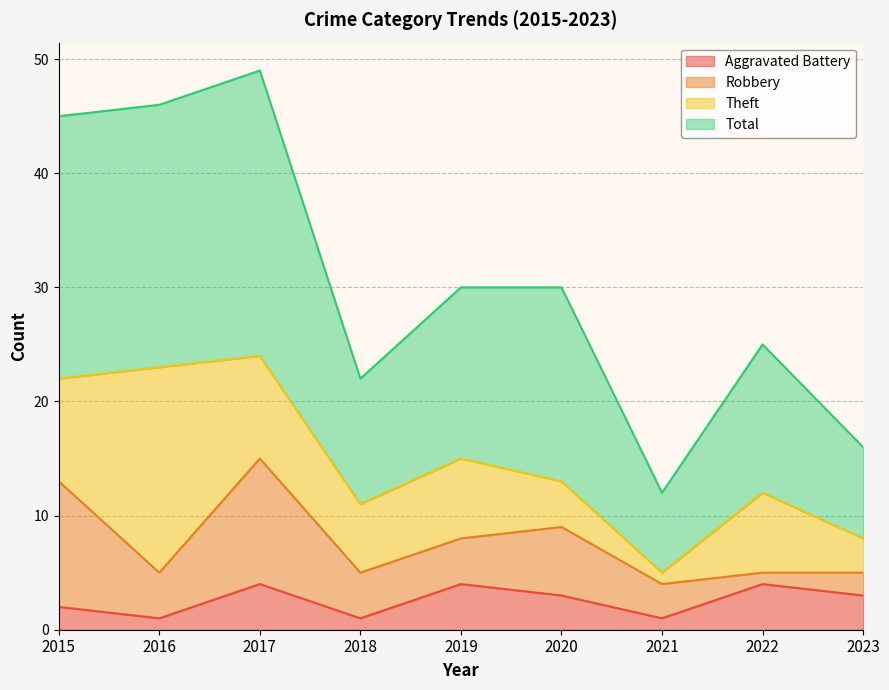

Is it true that Aggravated Battery equals 1 at 2016?

True